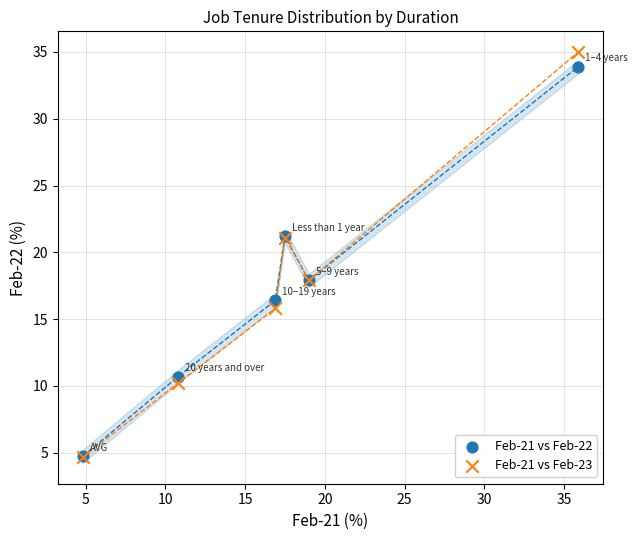

Which series reaches the maximum Y coordinate?

Feb-21 vs Feb-23